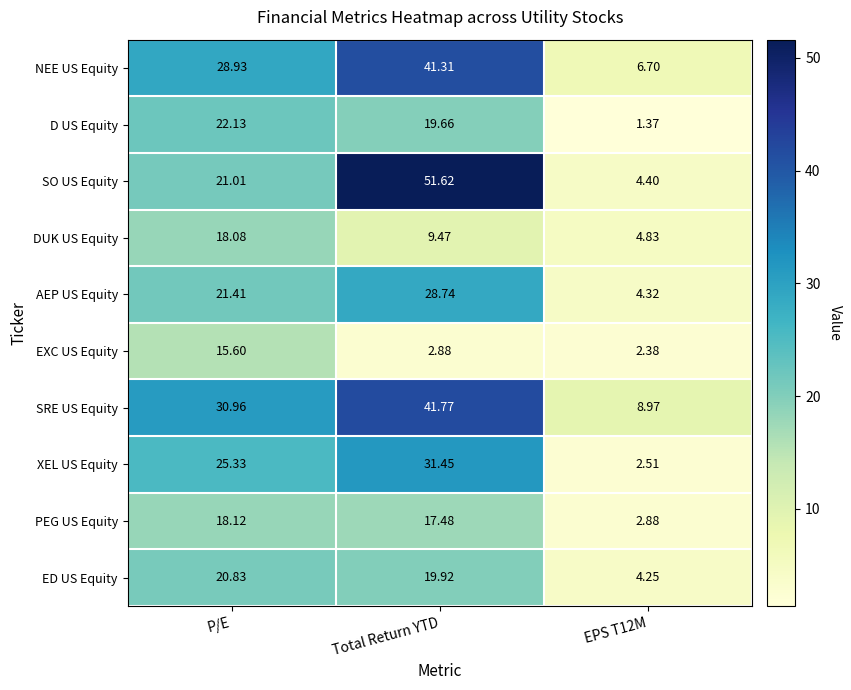

Rank the series at EPS T12M from lowest to highest value.

D US Equity, EXC US Equity, XEL US Equity, PEG US Equity, ED US Equity, AEP US Equity, SO US Equity, DUK US Equity, NEE US Equity, SRE US Equity